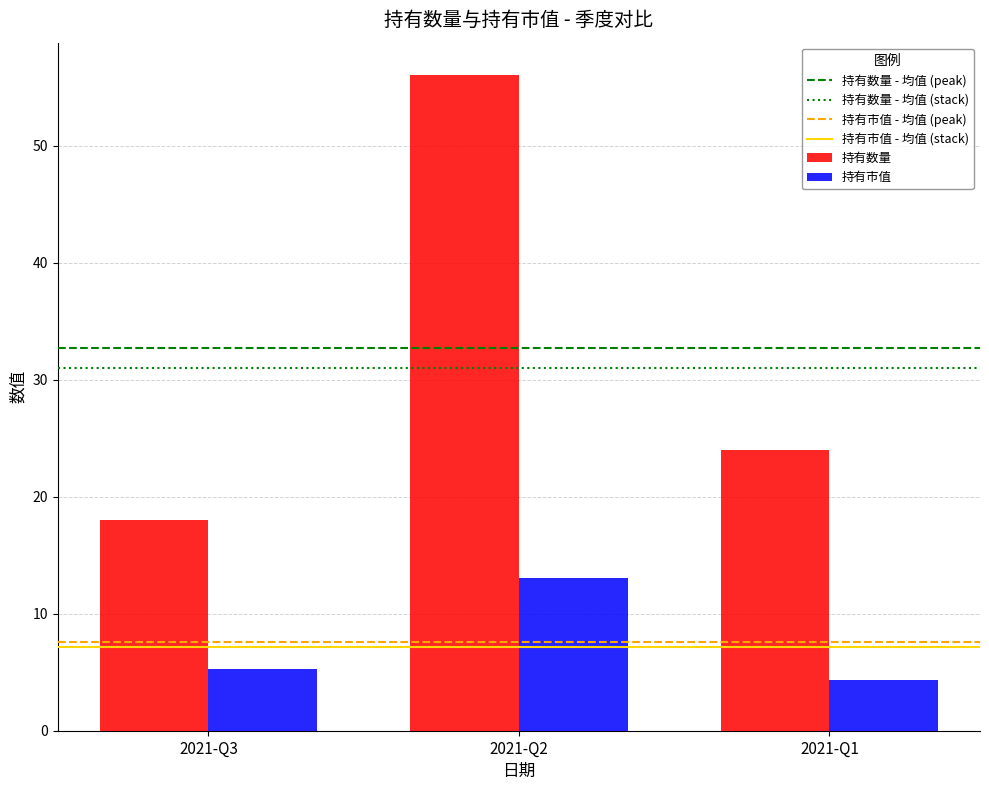

What is the spread (max minus min) of values at 2021-Q1?

19.7